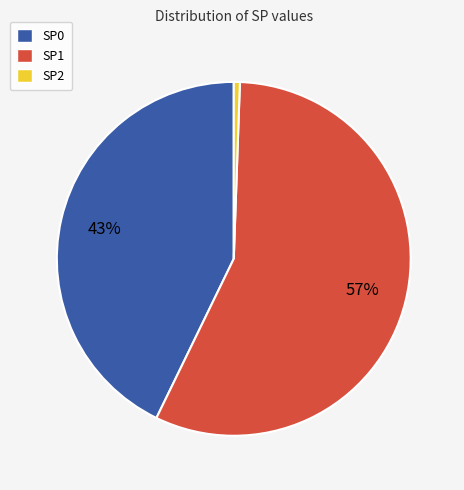

What is the smallest slice in the pie chart?

SP2